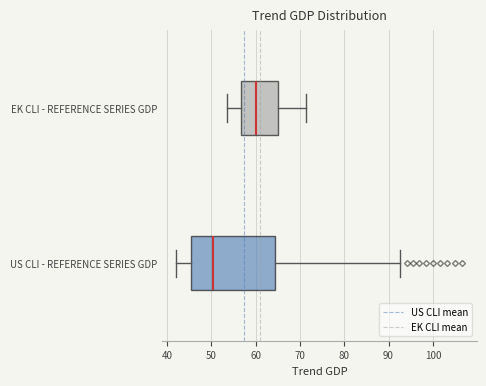

Where is the left edge of the box for US CLI - REFERENCE SERIES GDP on the x-axis? The values are not printed on the chart, so give them approximately, as read against the axis.

45